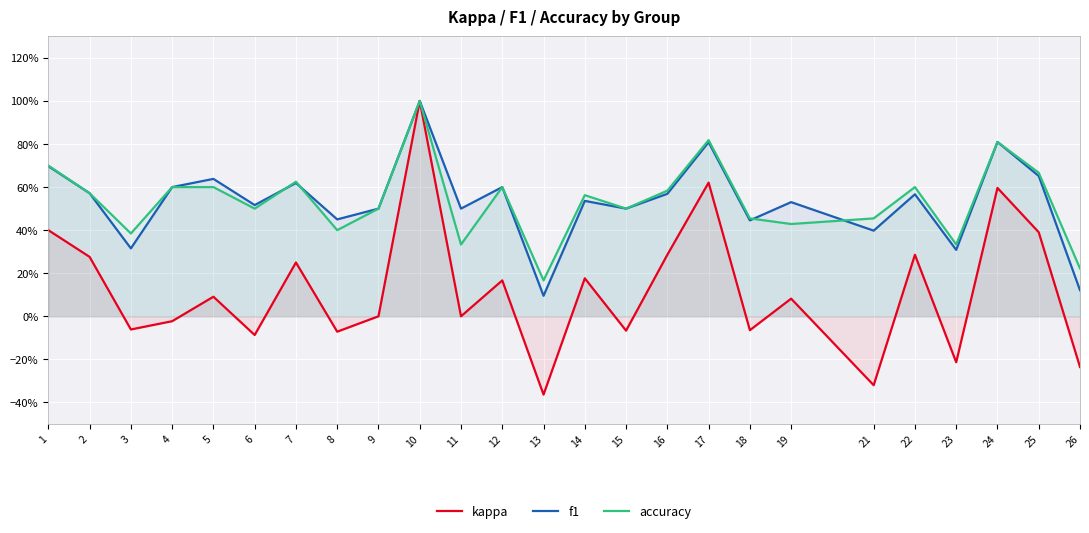

How many interior local valleys does the f1 series have?

9